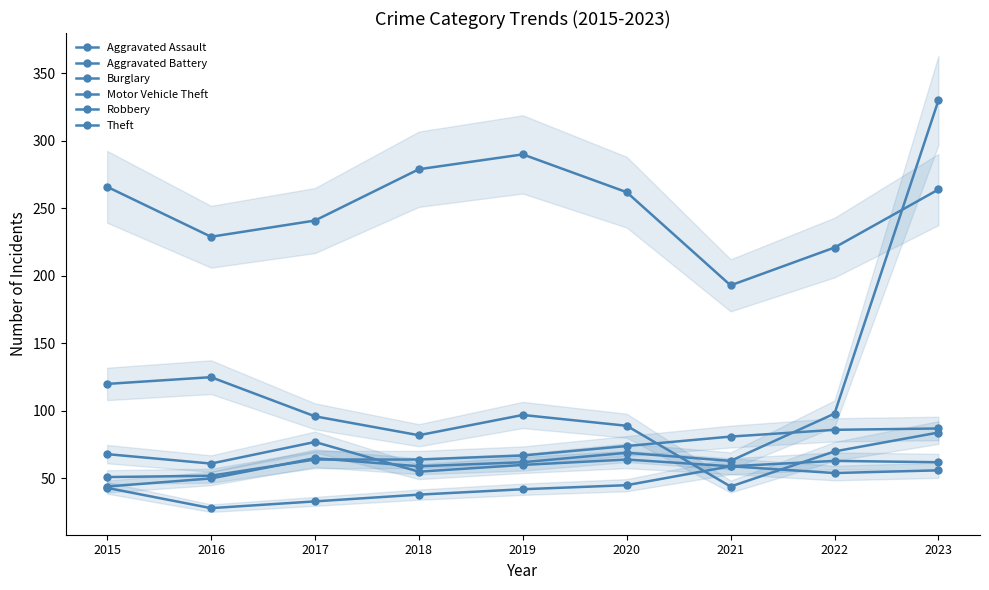

What is the average value of the Burglary series?

90